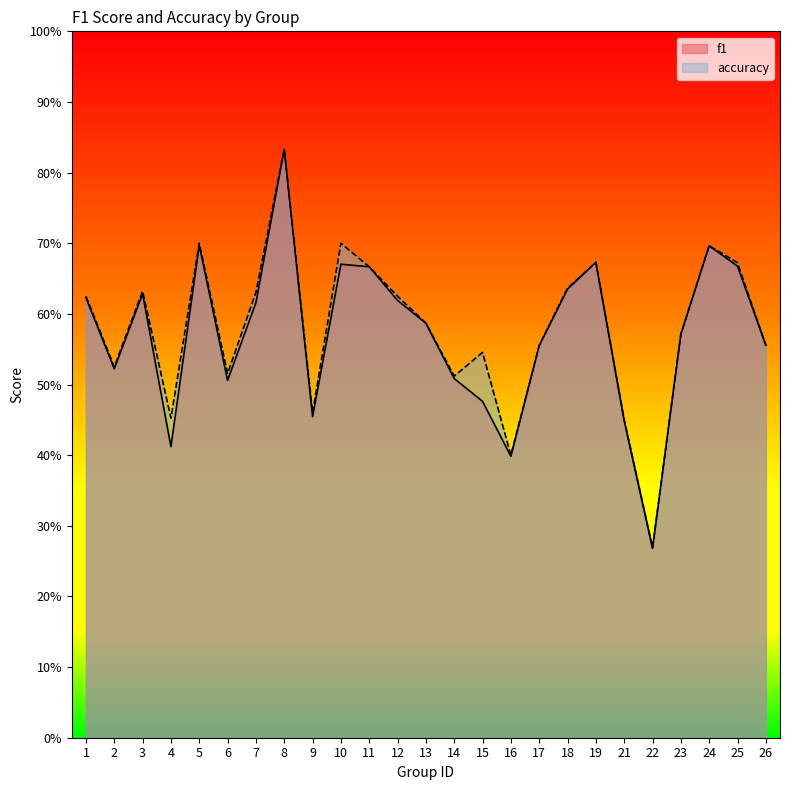

How many lines are shown in the chart?

2